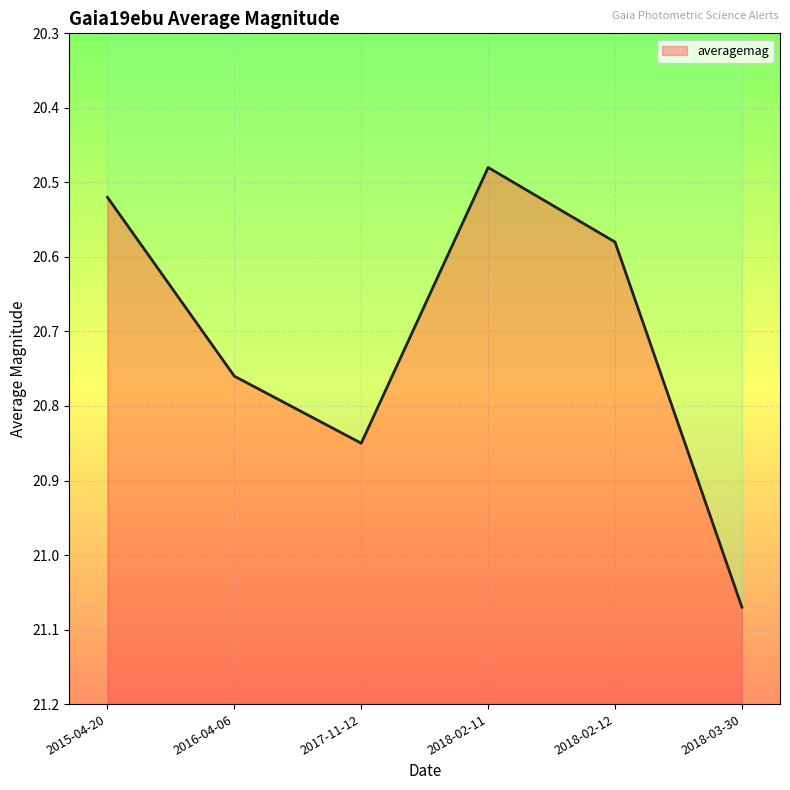

Where is the first local minimum?

2018-02-11